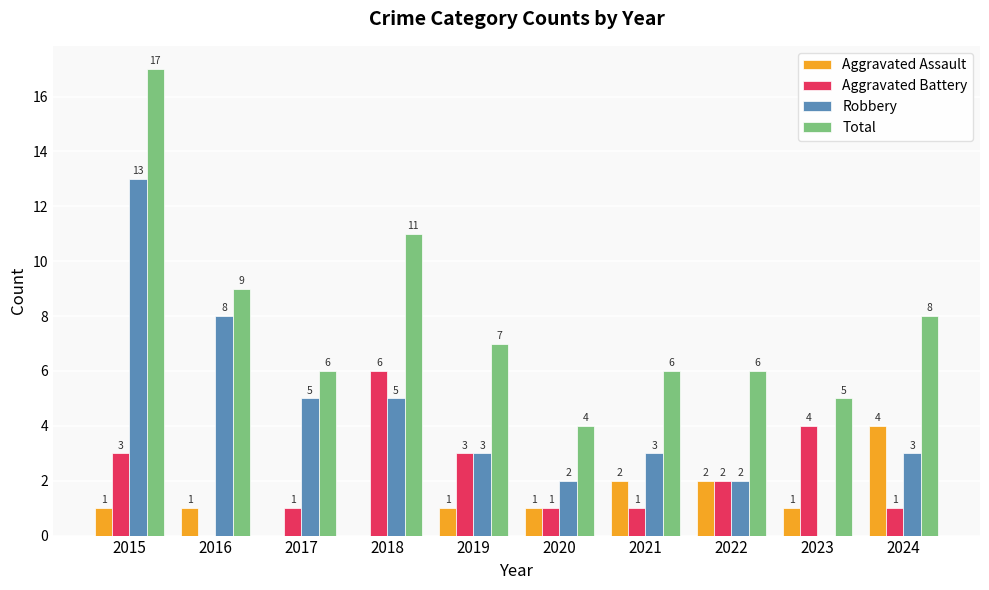

What is the sum of the Total values at 2021 and 2017?

12